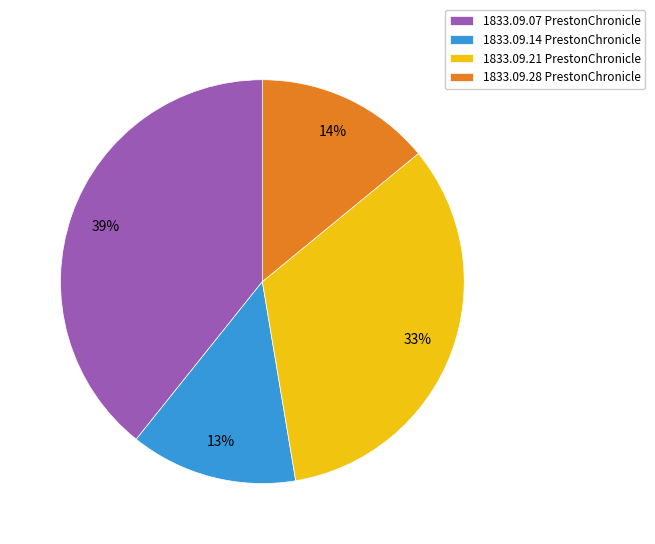

Which category has the biggest portion of the pie?

1833.09.07 PrestonChronicle